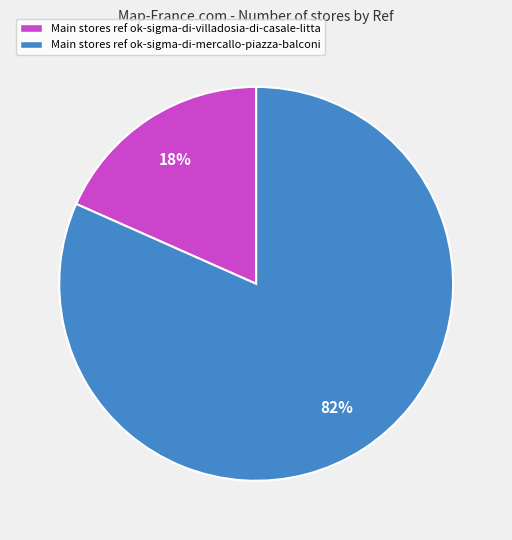

Between Main stores ref ok-sigma-di-mercallo-piazza-balconi and Main stores ref ok-sigma-di-villadosia-di-casale-litta, which is larger?

Main stores ref ok-sigma-di-mercallo-piazza-balconi